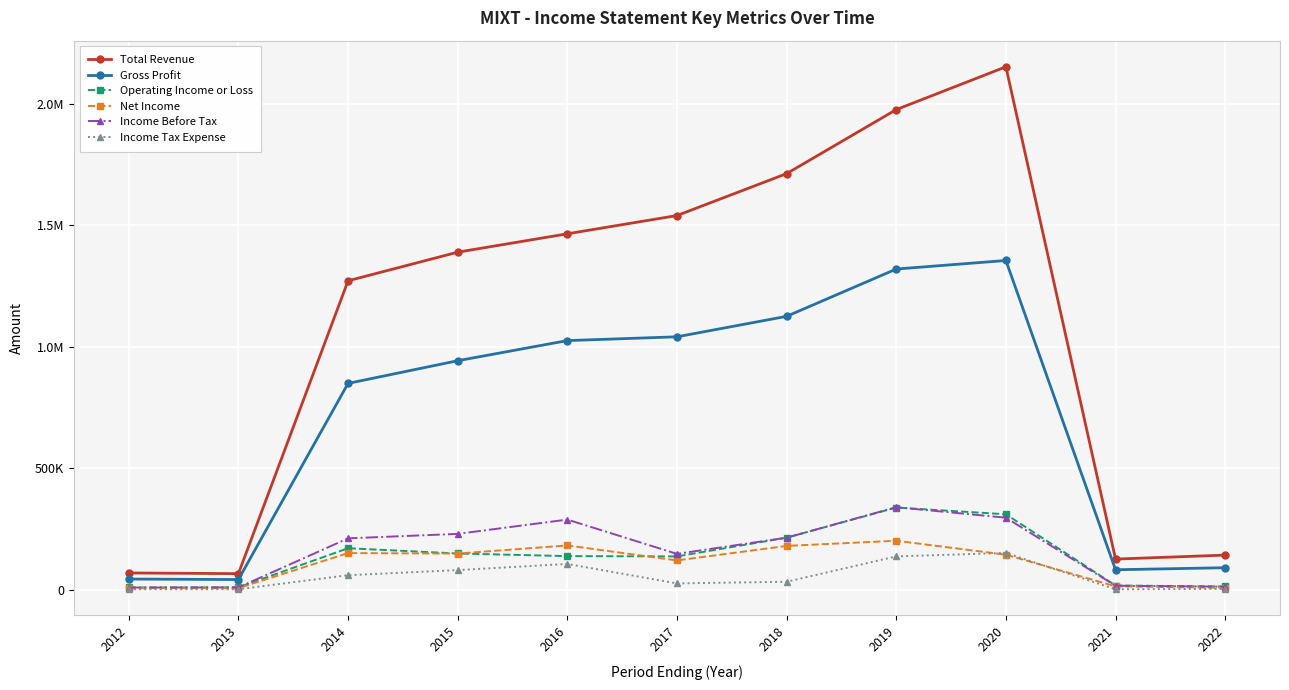

True or false: Operating Income or Loss has more than 0 points higher than both neighbors.

True